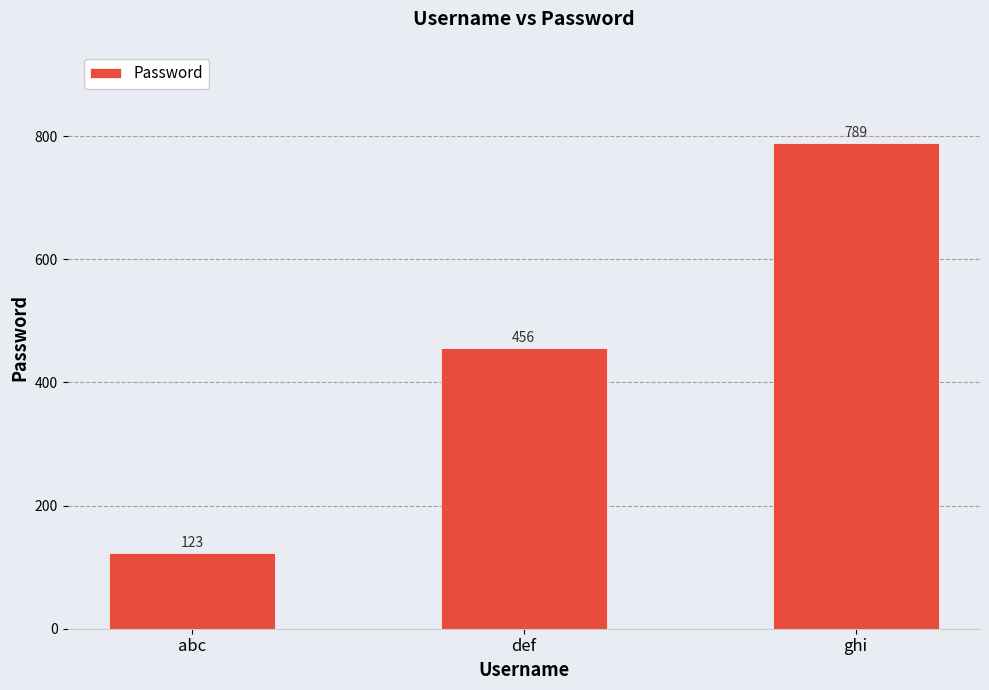

How many bars are there in total?

3